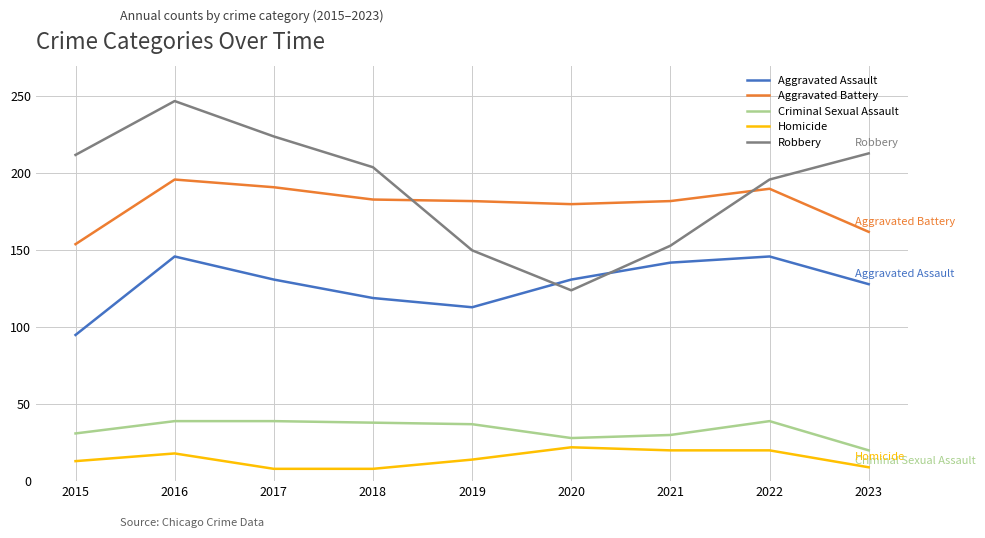

How many lines are shown in the chart?

5